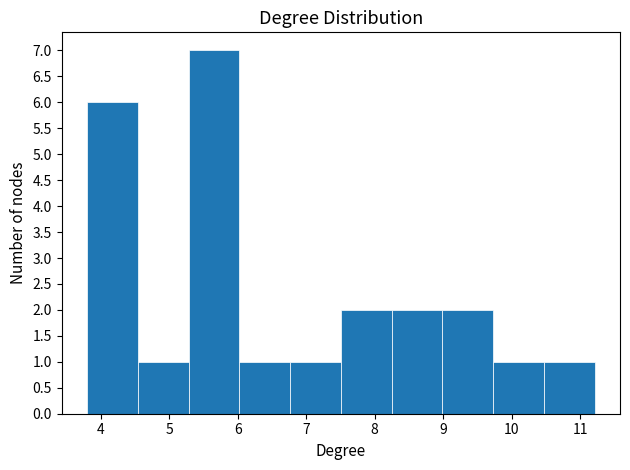

Which range on the x-axis has the tallest bar?

5.3 to 6.0